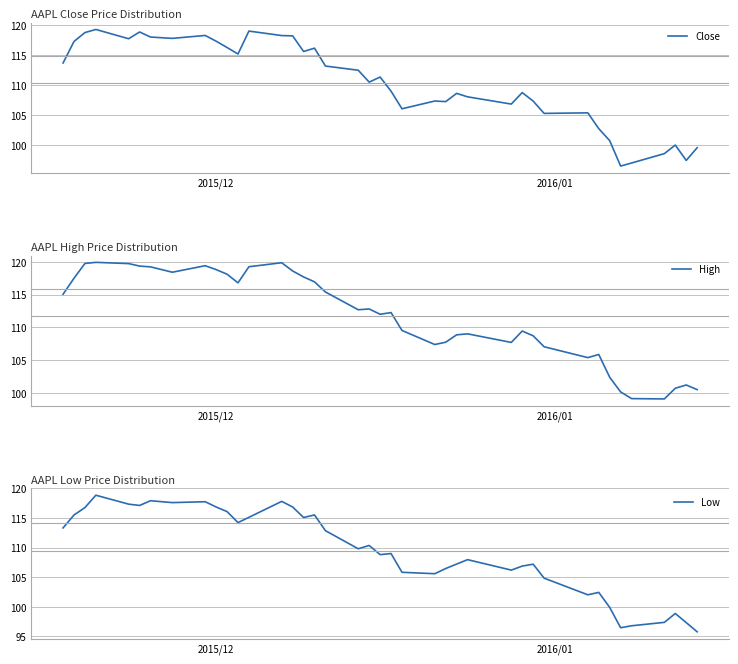

What is the highest value of the Close series?

119.3